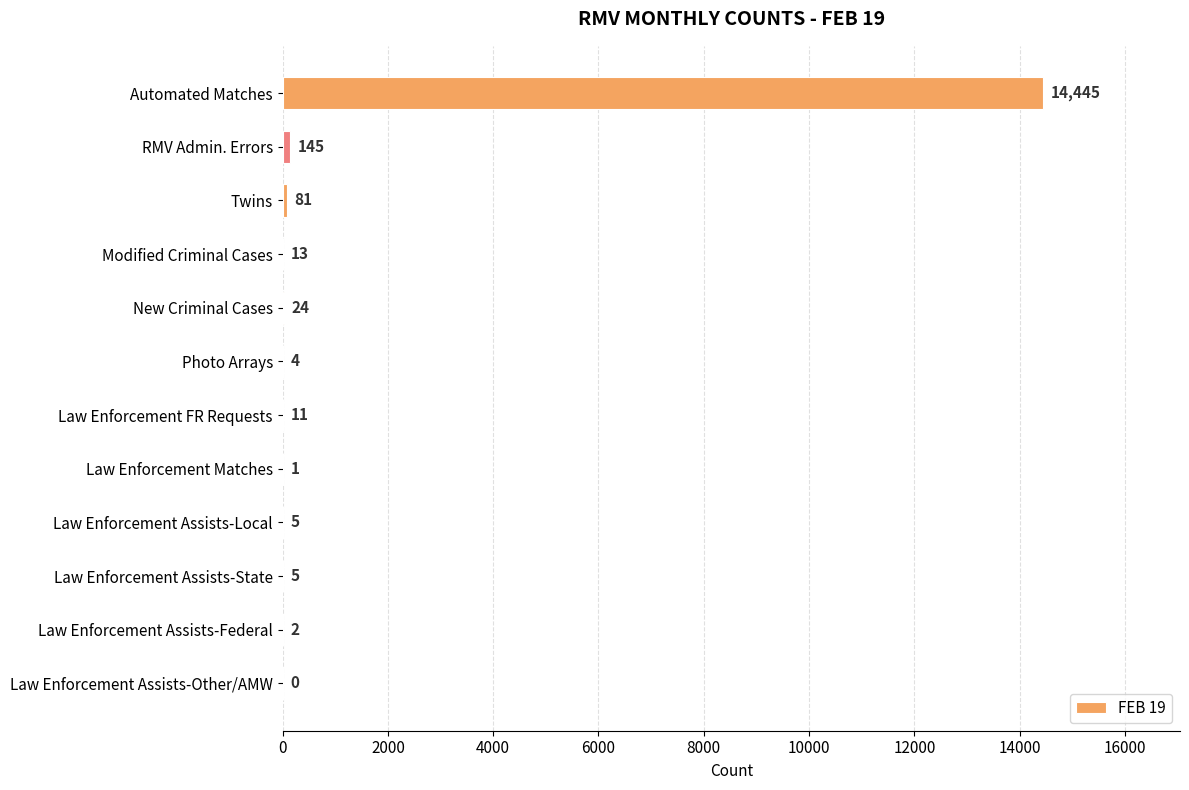

Is it true that the value at Automated Matches is 14445?

True